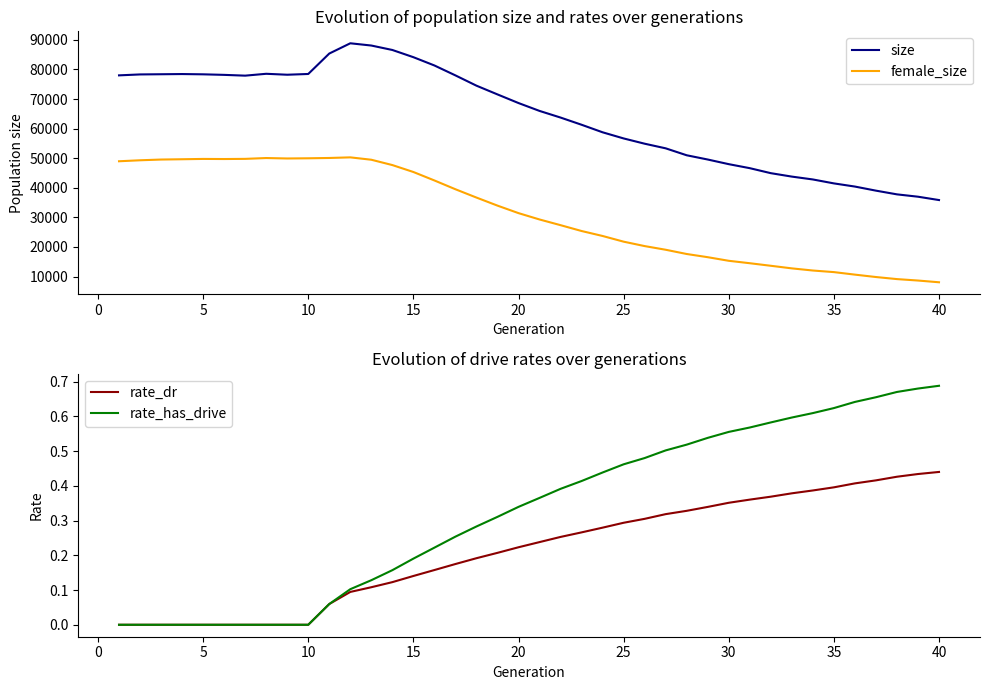

How many lines are shown in the chart?

4